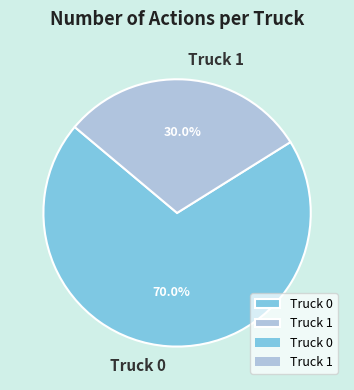

To the nearest percent, what portion does Truck 1 represent?

30%